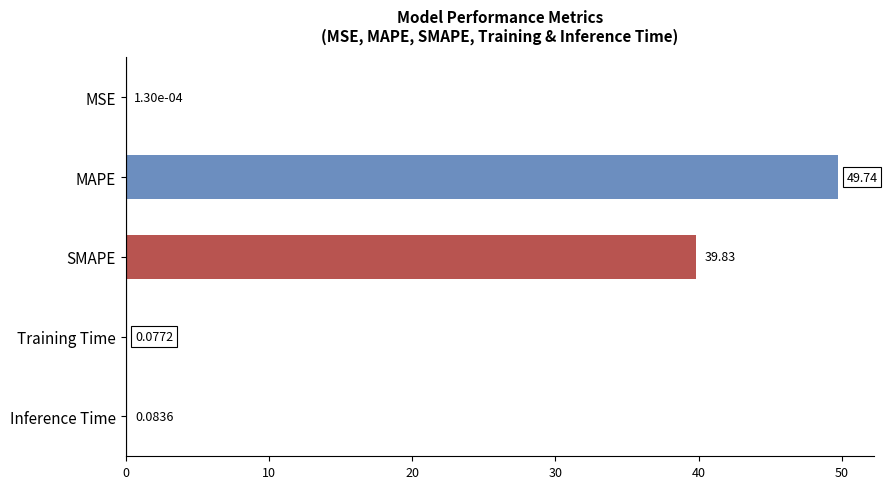

What is the sum of all values?

89.7